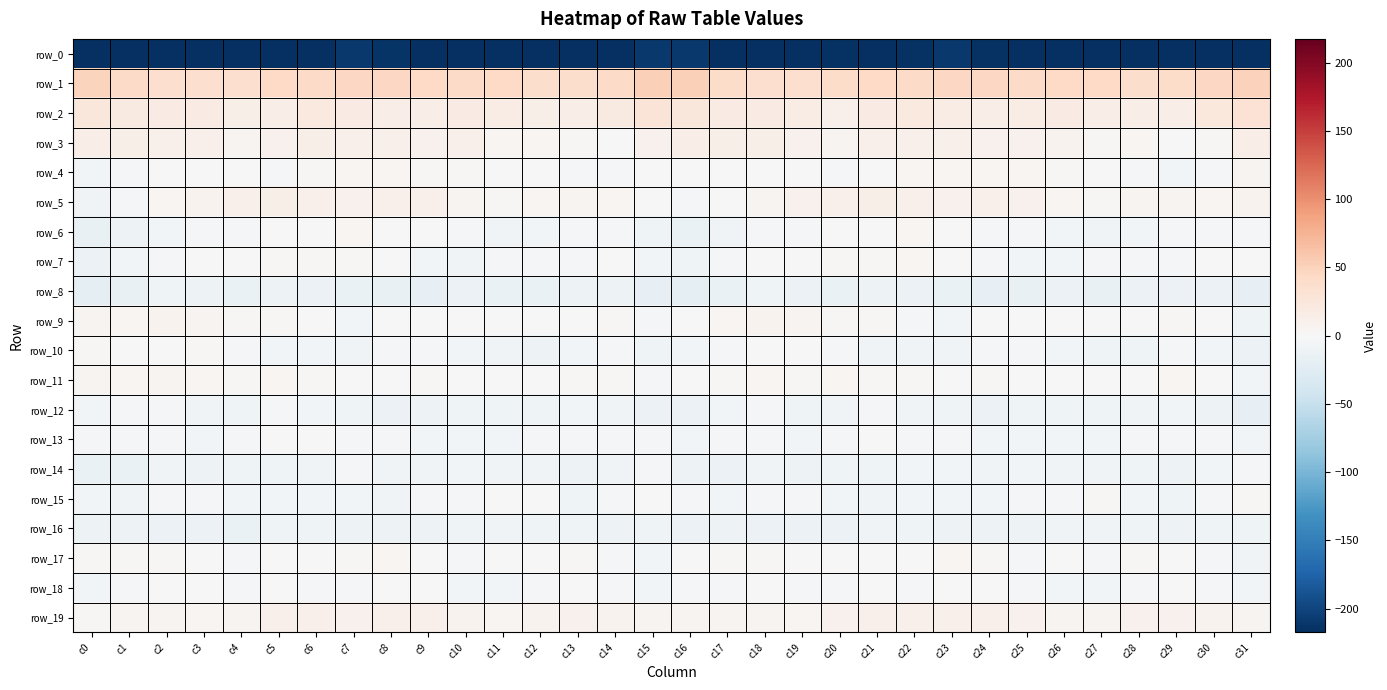

How many values in the row_19 series are below 7?

14